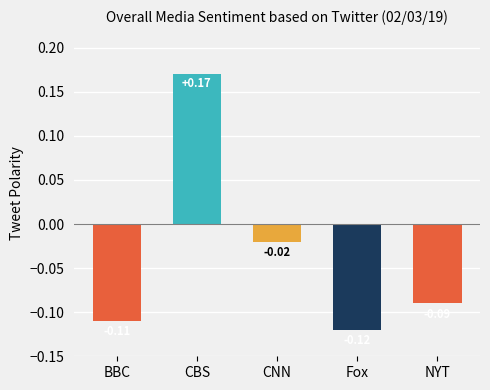

Where does the data first go above 0?

CBS